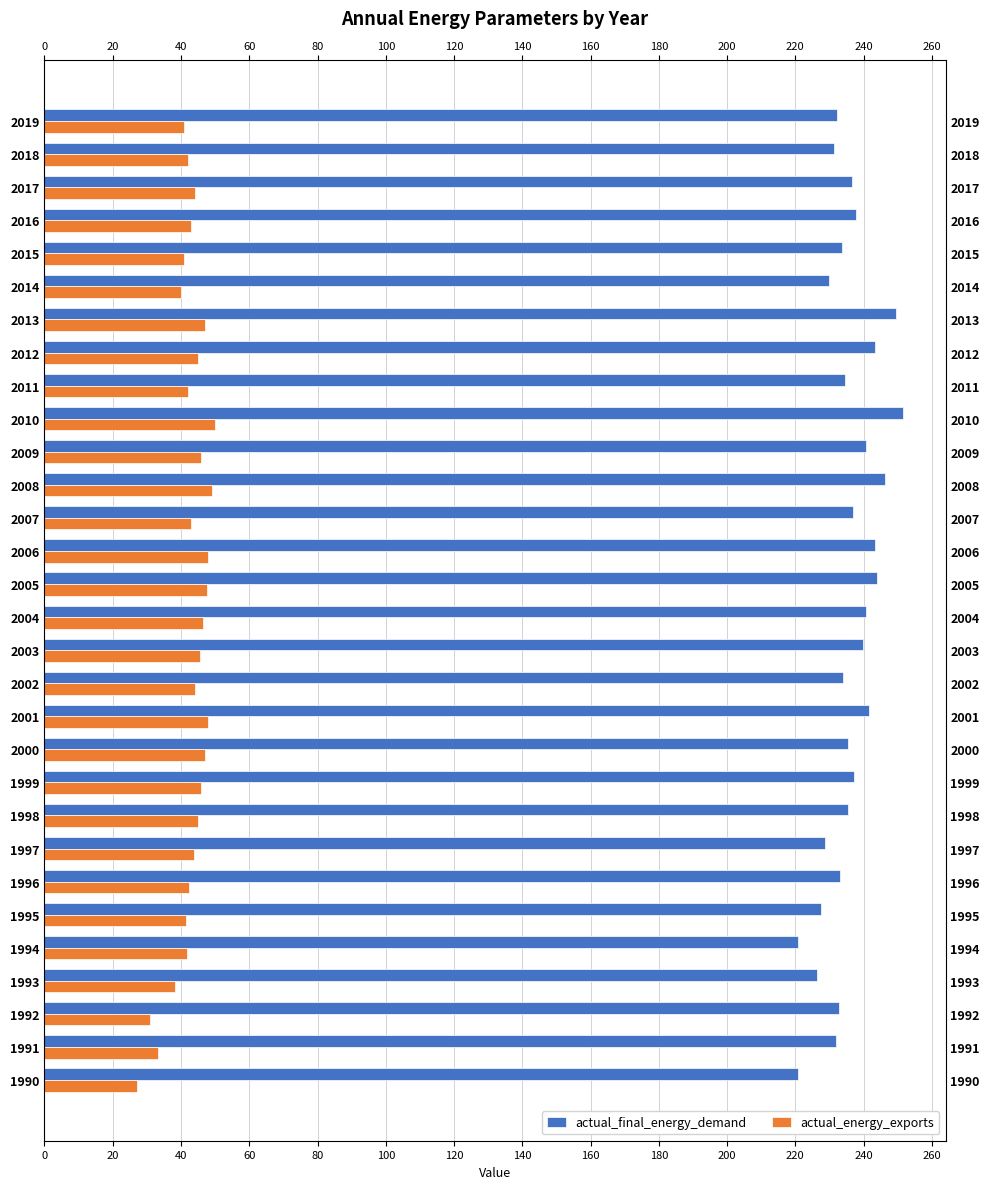

How many bars are there in total?

60